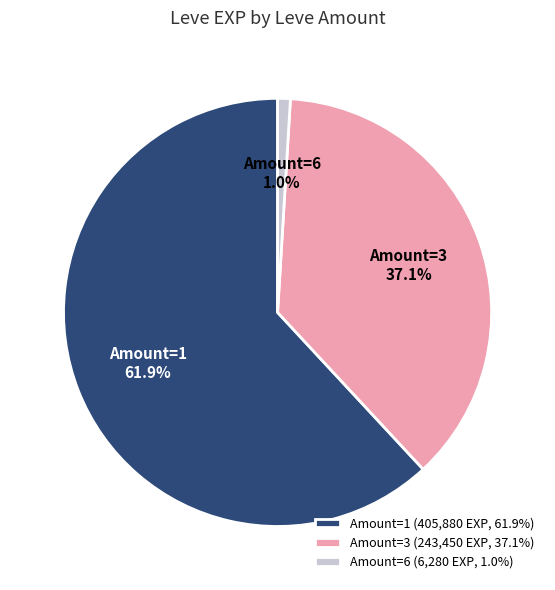

How much of the chart is everything except Amount=6?

99.0%